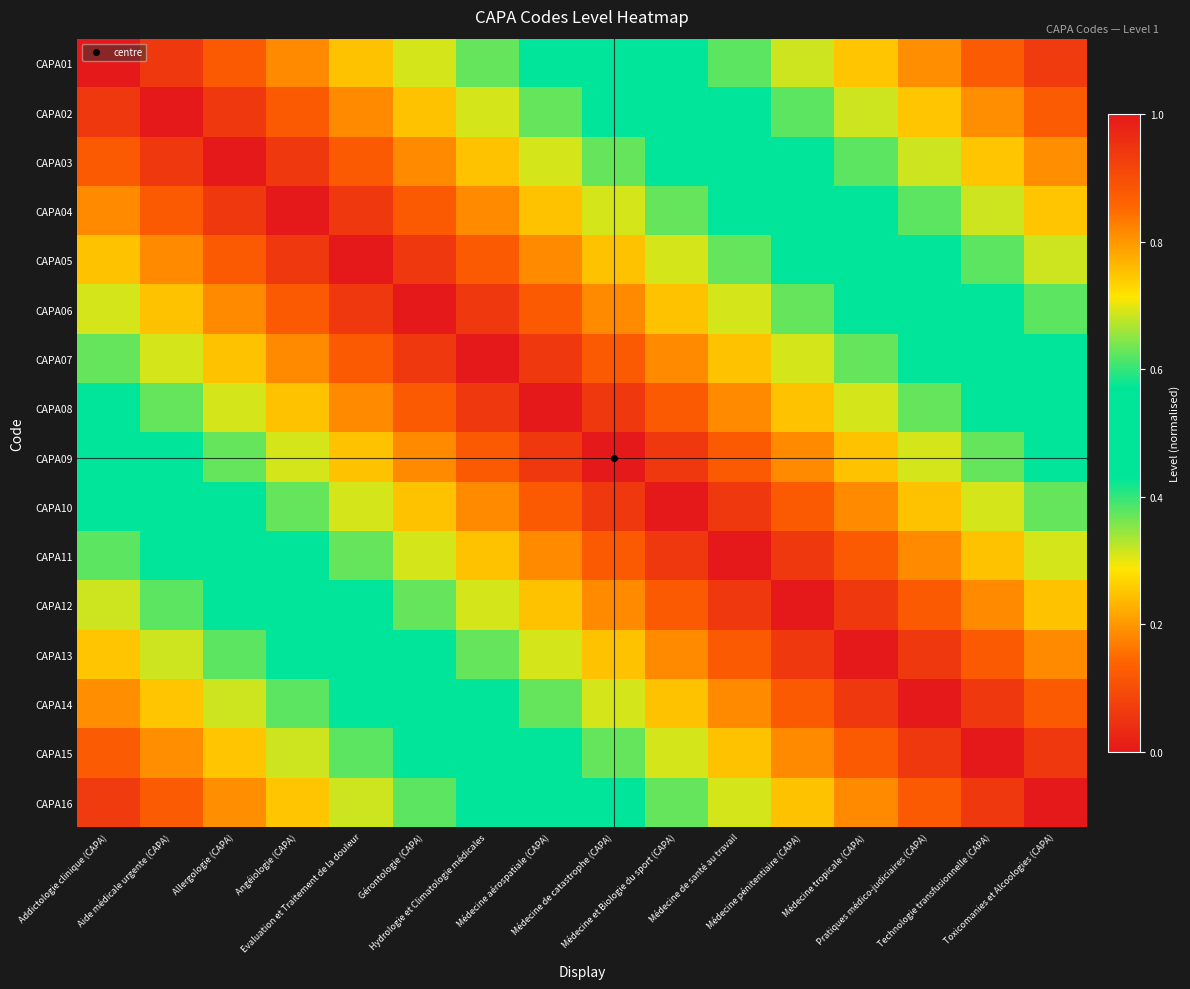

At which category does the chart reach its peak across all series?

Addictologie clinique (CAPA)